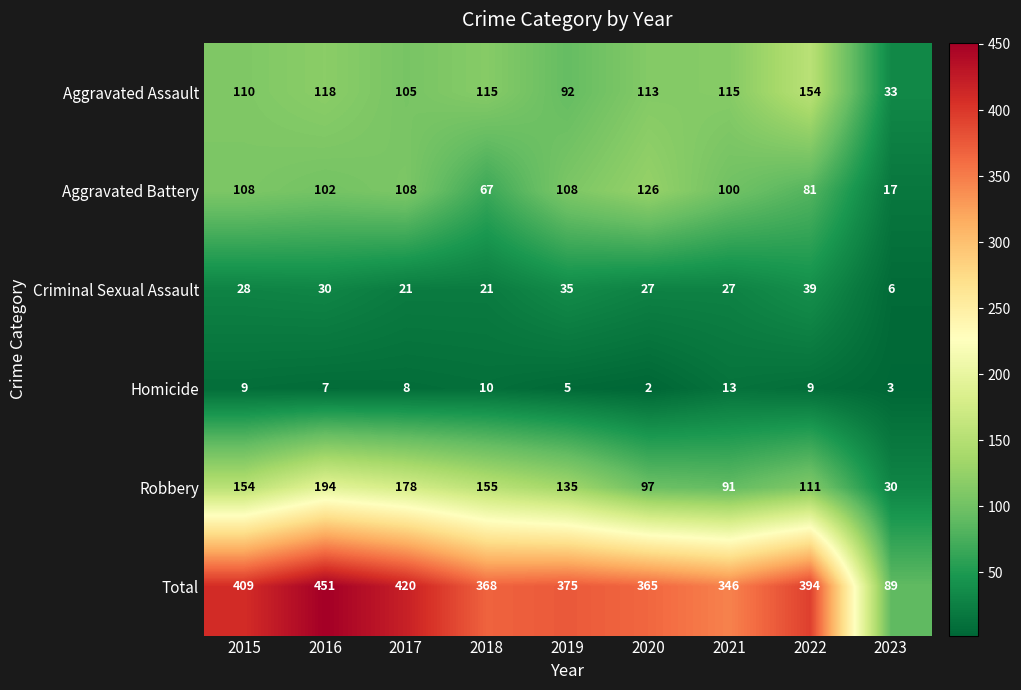

How many data points in Total are less than 375?

4